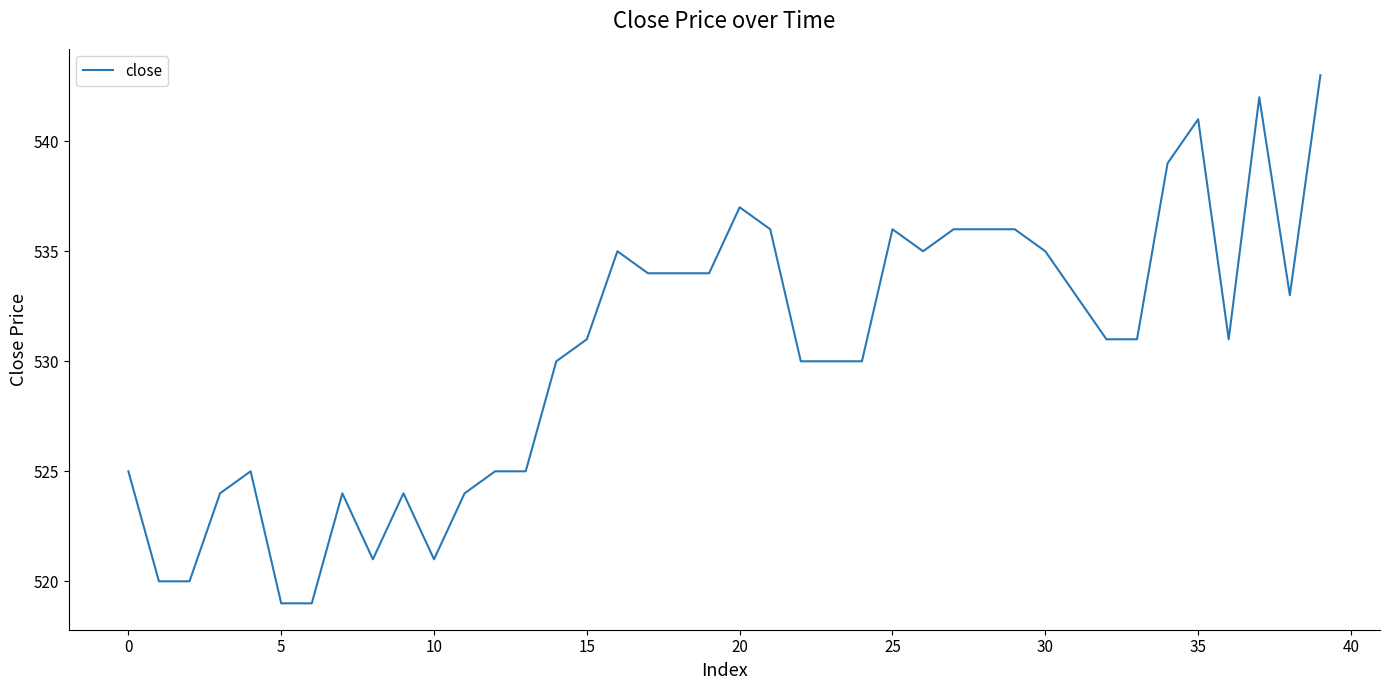

What is the greatest value displayed?

543